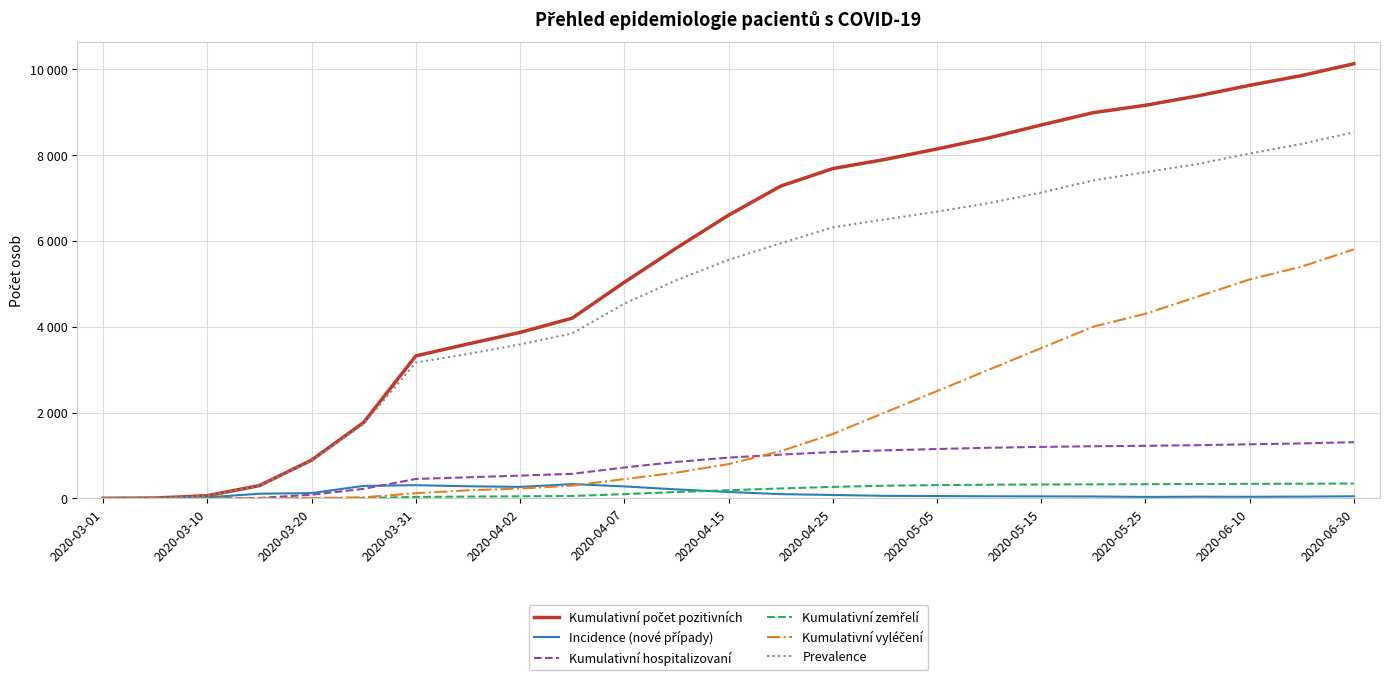

Is this an area chart (filled region under the line)?

No